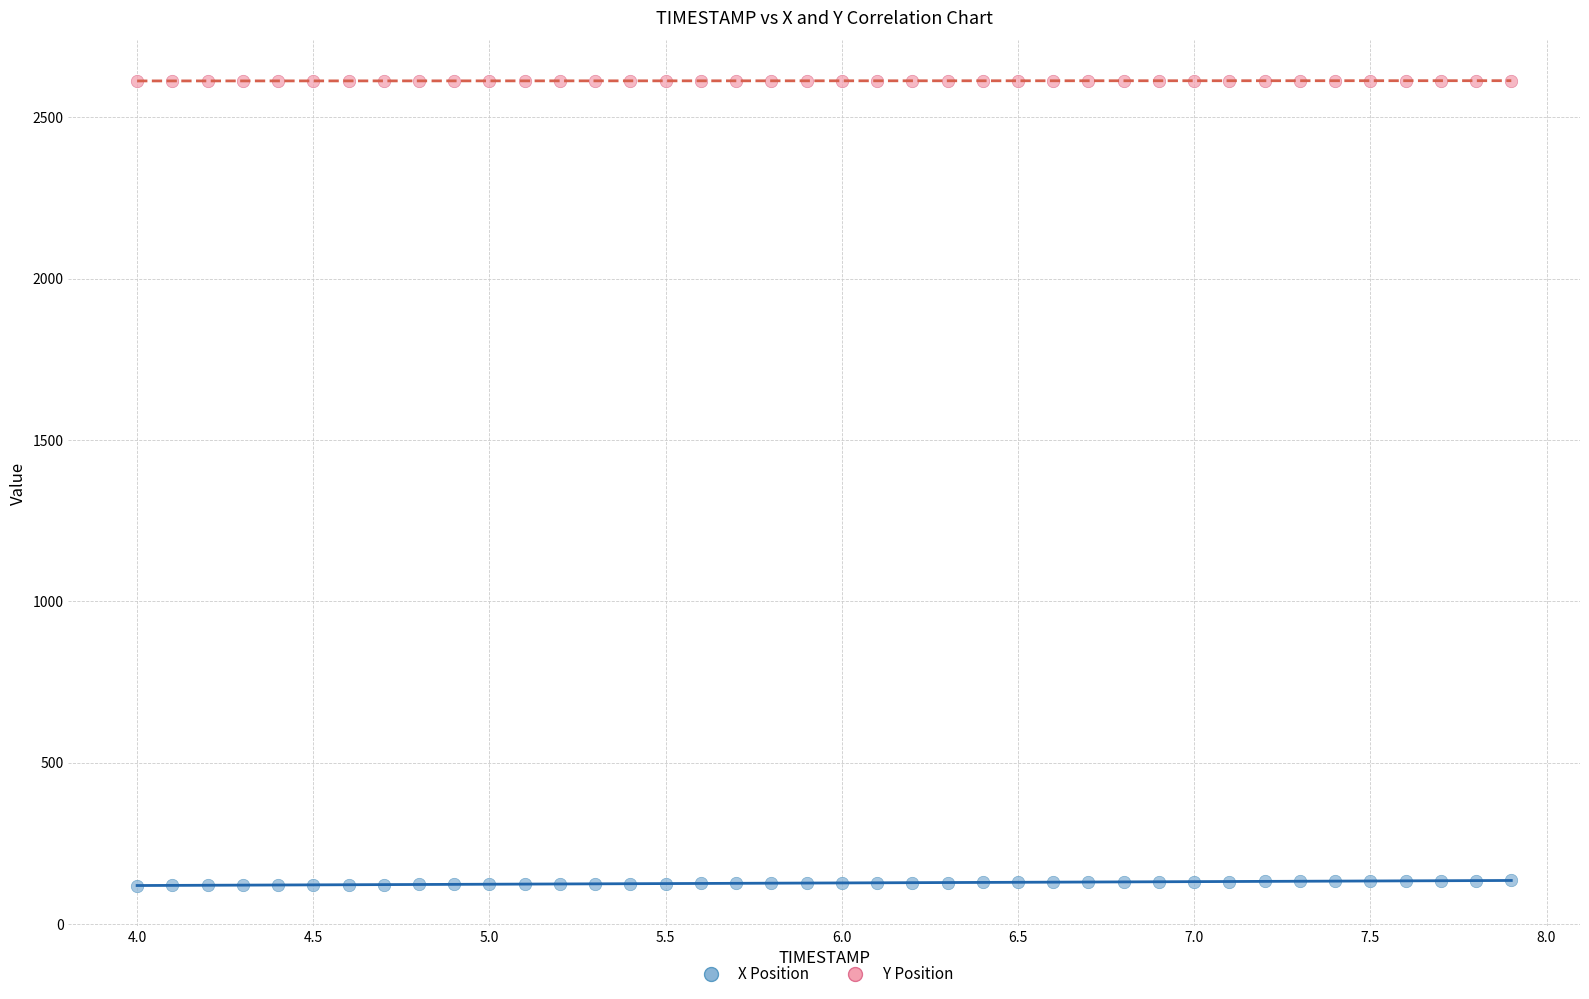

Across all data points, what is the range of X values (max minus min)?

3.9